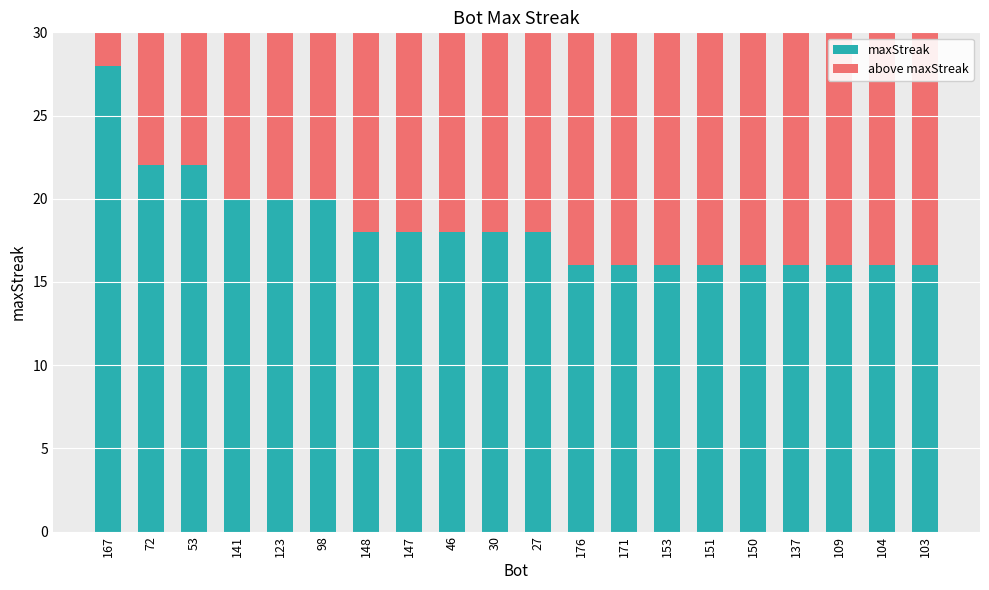

What is the minimum value for maxStreak?

16